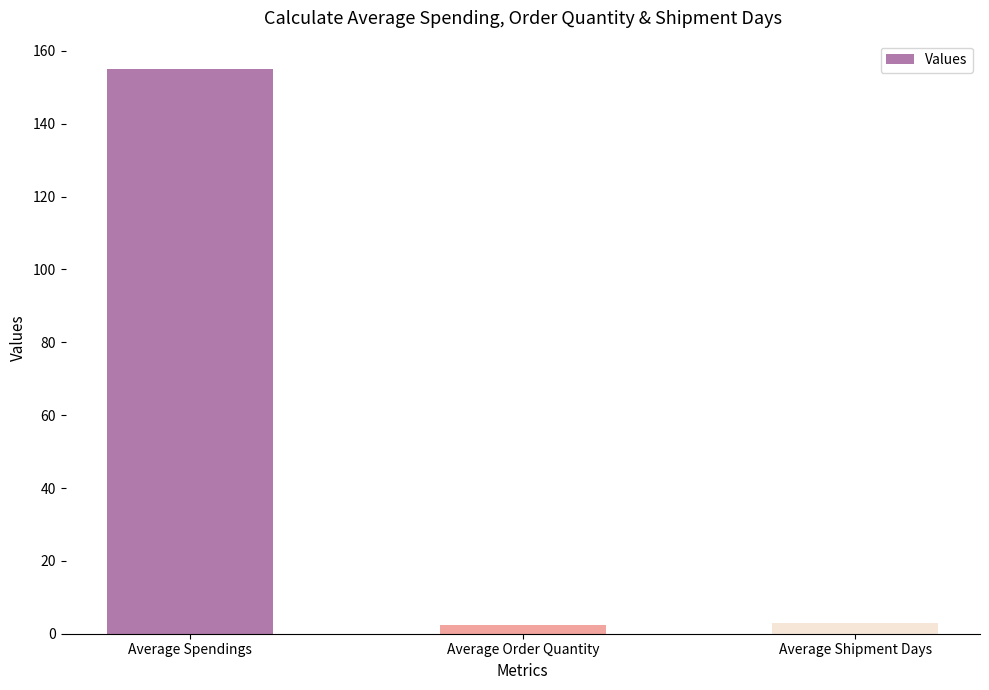

The value at Average Spendings is 232.8. True or false?

False